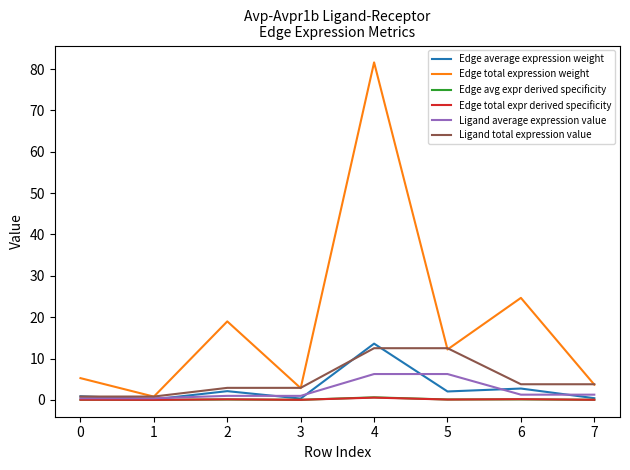

Which series changed the most between 4 and 7?

Edge total expression weight